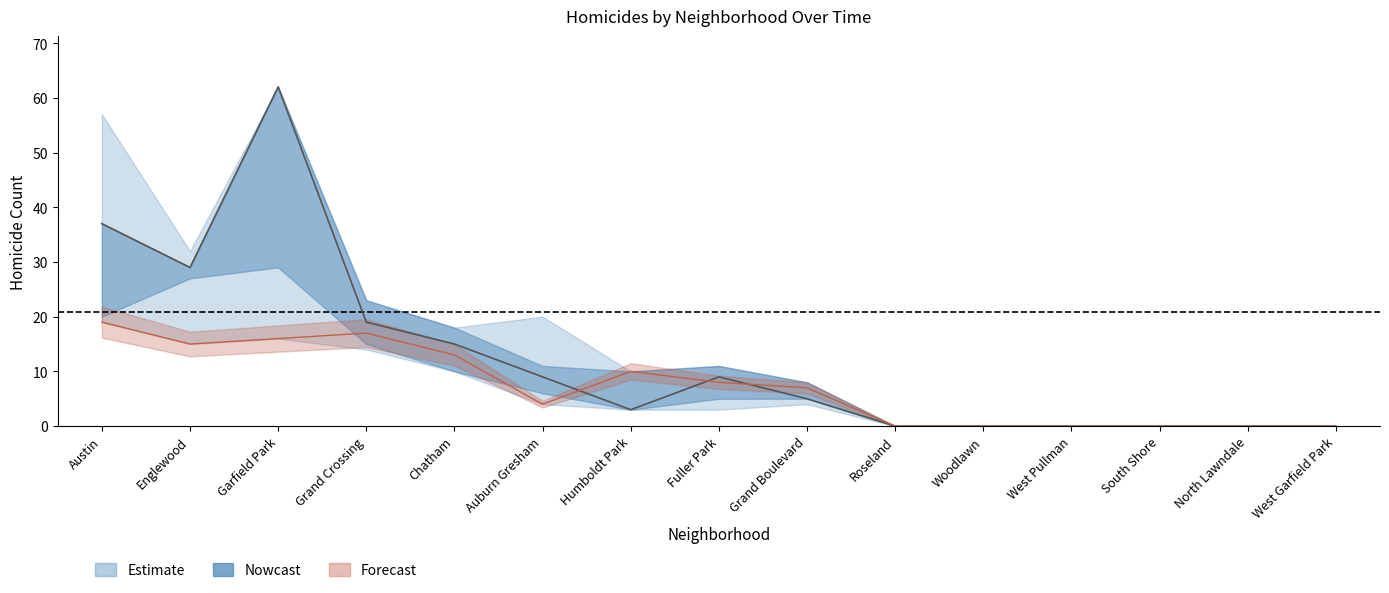

How many data points in 2023 are less than 7?

7